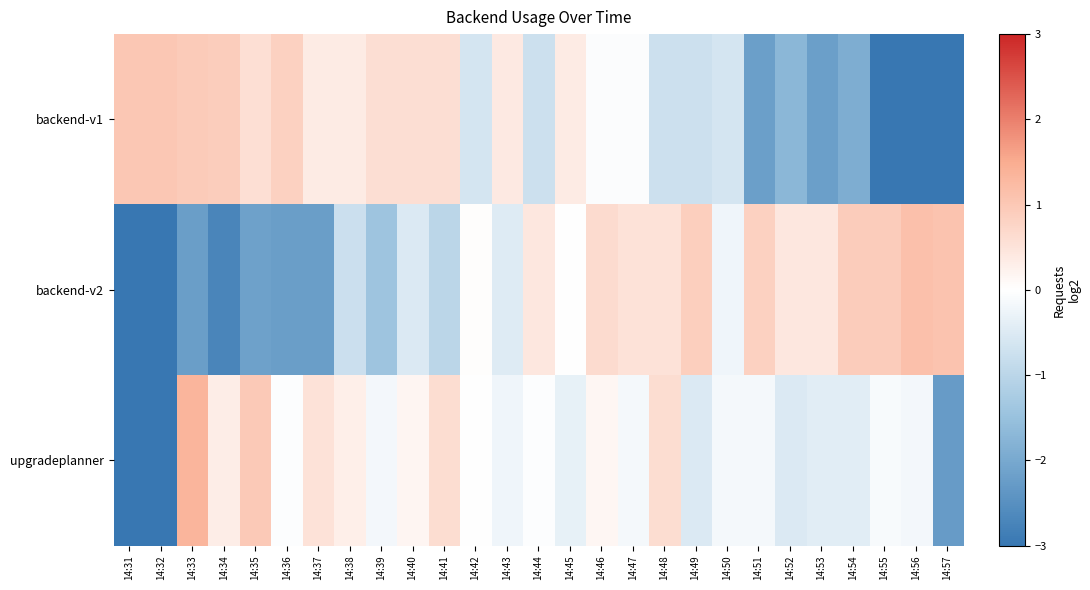

At 14:56, list the series in order from smallest to largest.

backend-v1, upgradeplanner, backend-v2